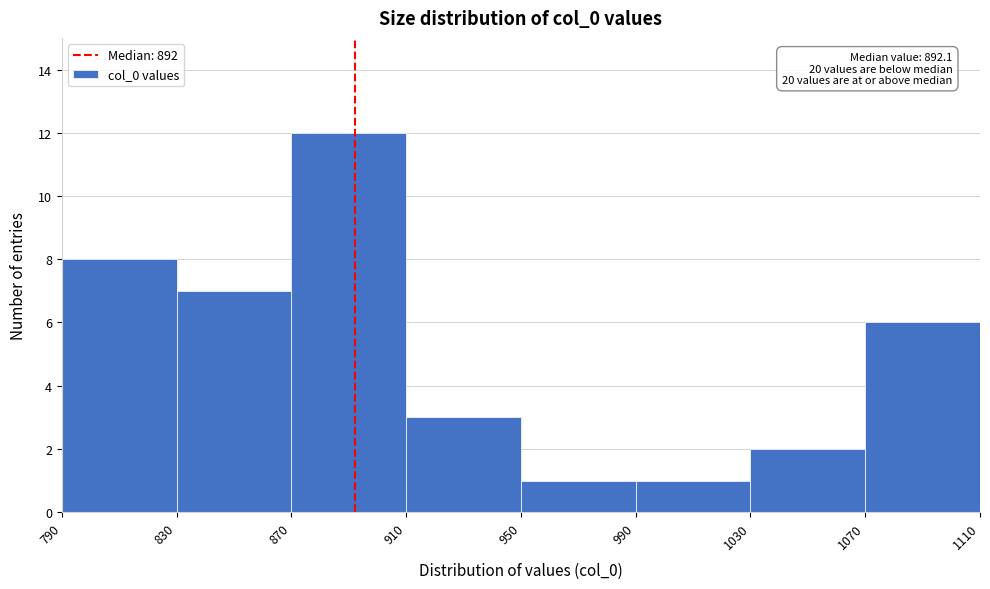

Over which range of the x-axis is the bar tallest?

870 to 910